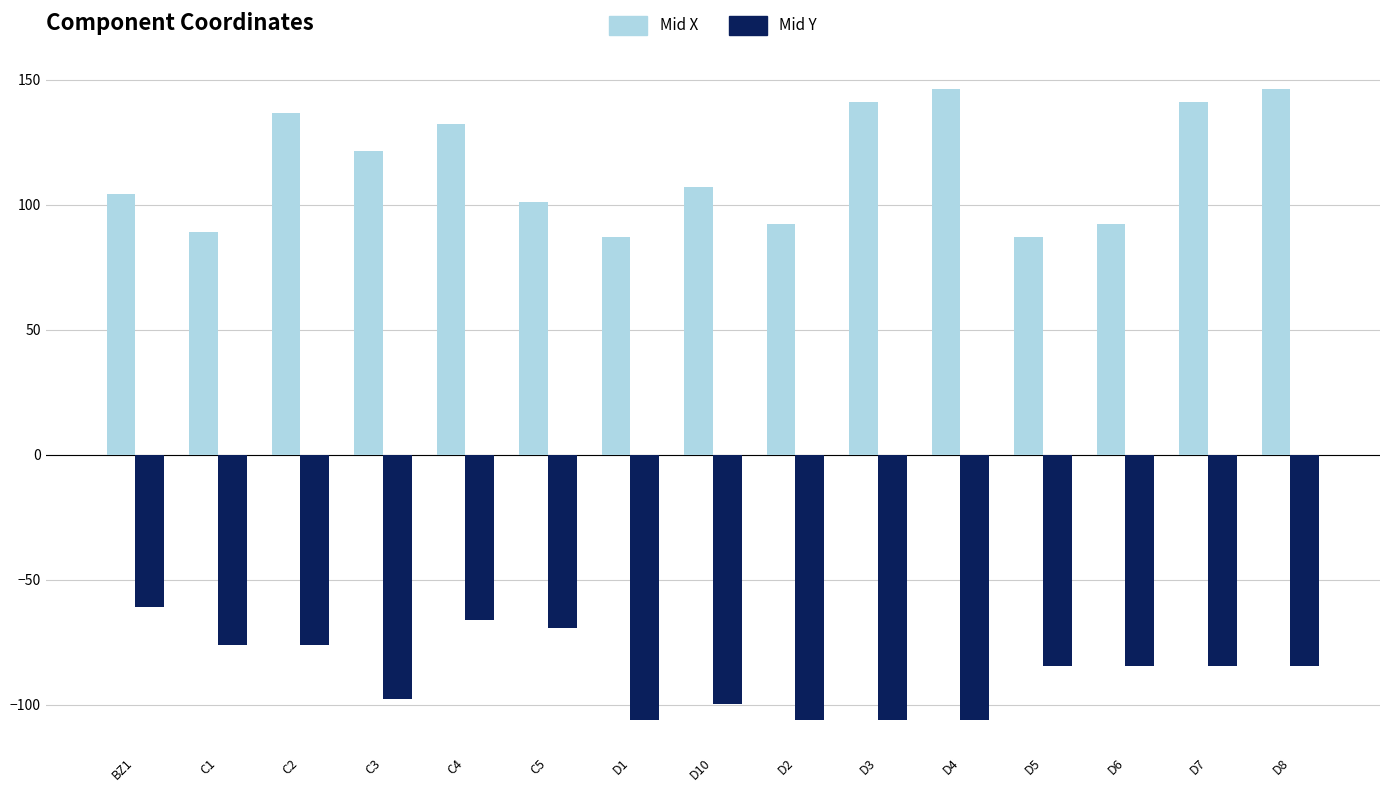

What is the difference between the second highest and minimum values in the Mid Y series?

40.2